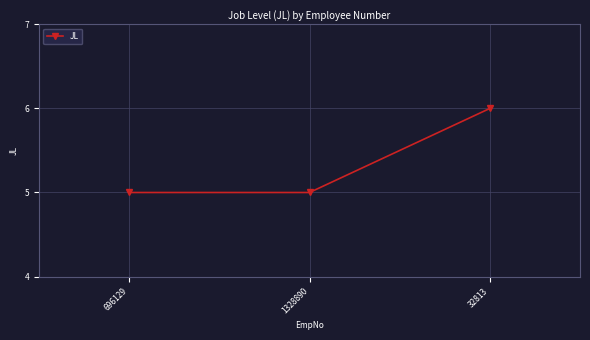

What is the label of the 1st point from the left?

696129